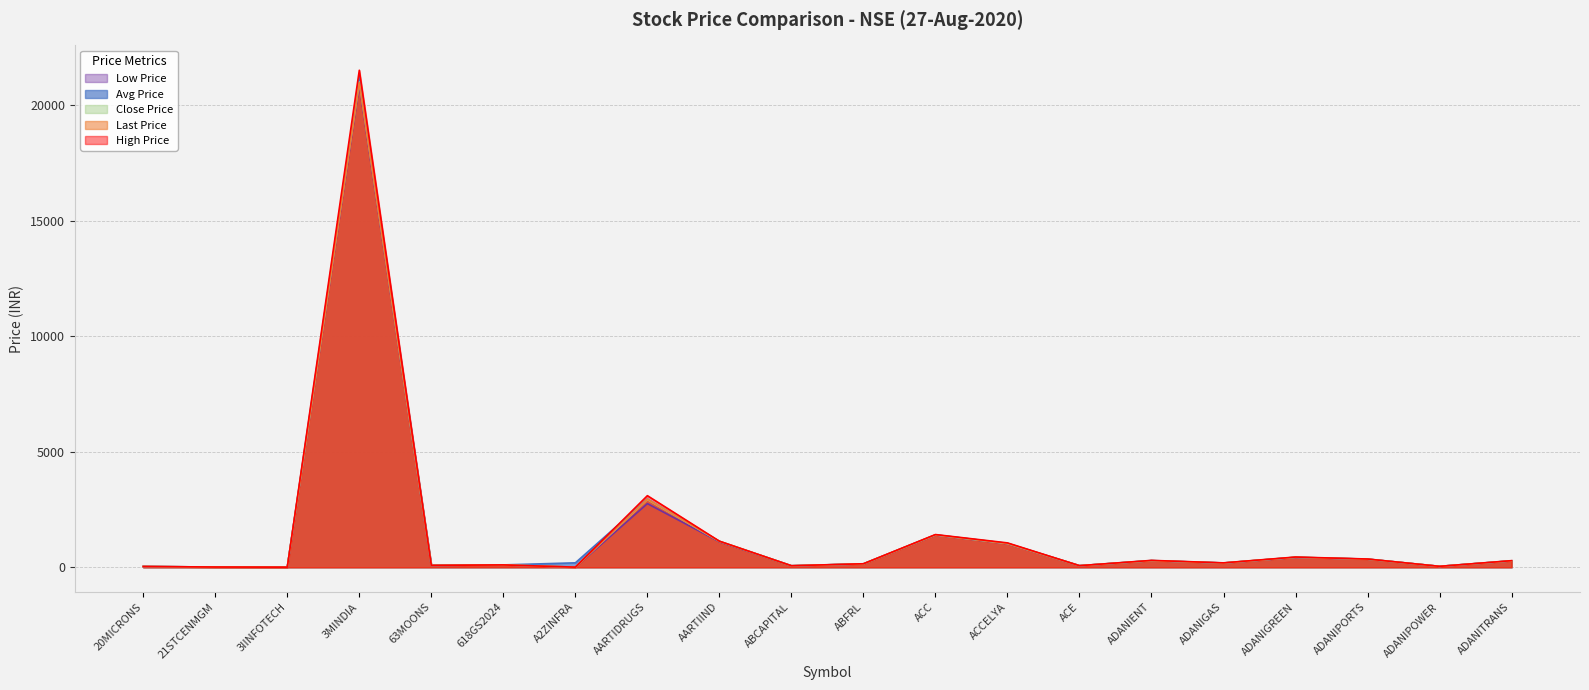

Which category has the highest value in the HIGH_PRICE series?

3MINDIA